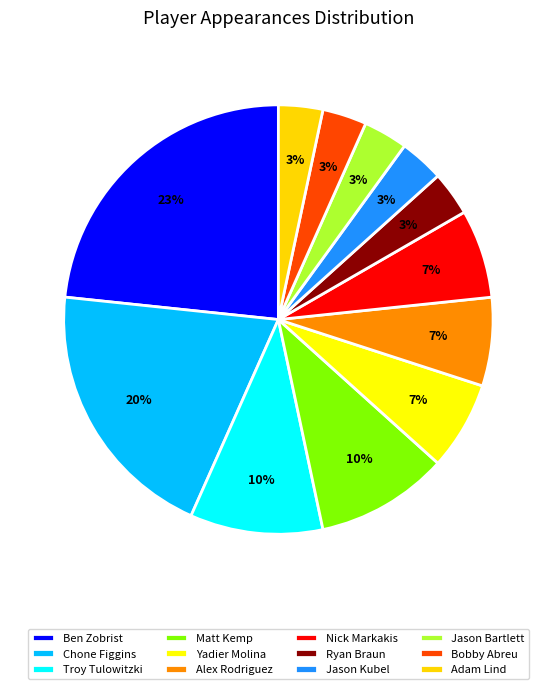

To the nearest percent, what portion does Matt Kemp represent?

10%